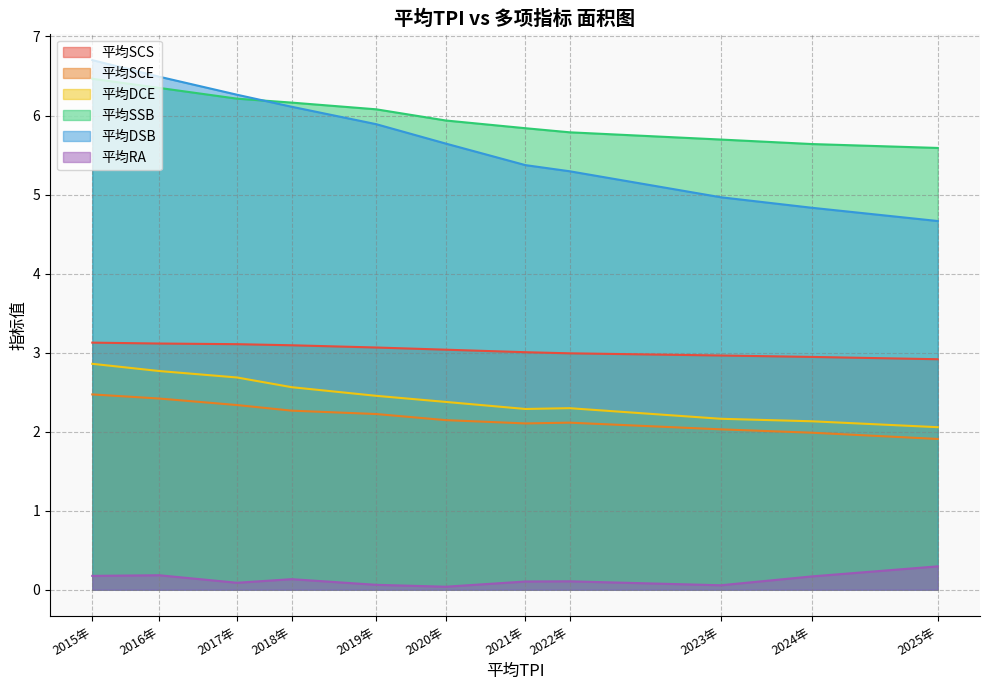

At which category is the sum across all series the highest?

2015年